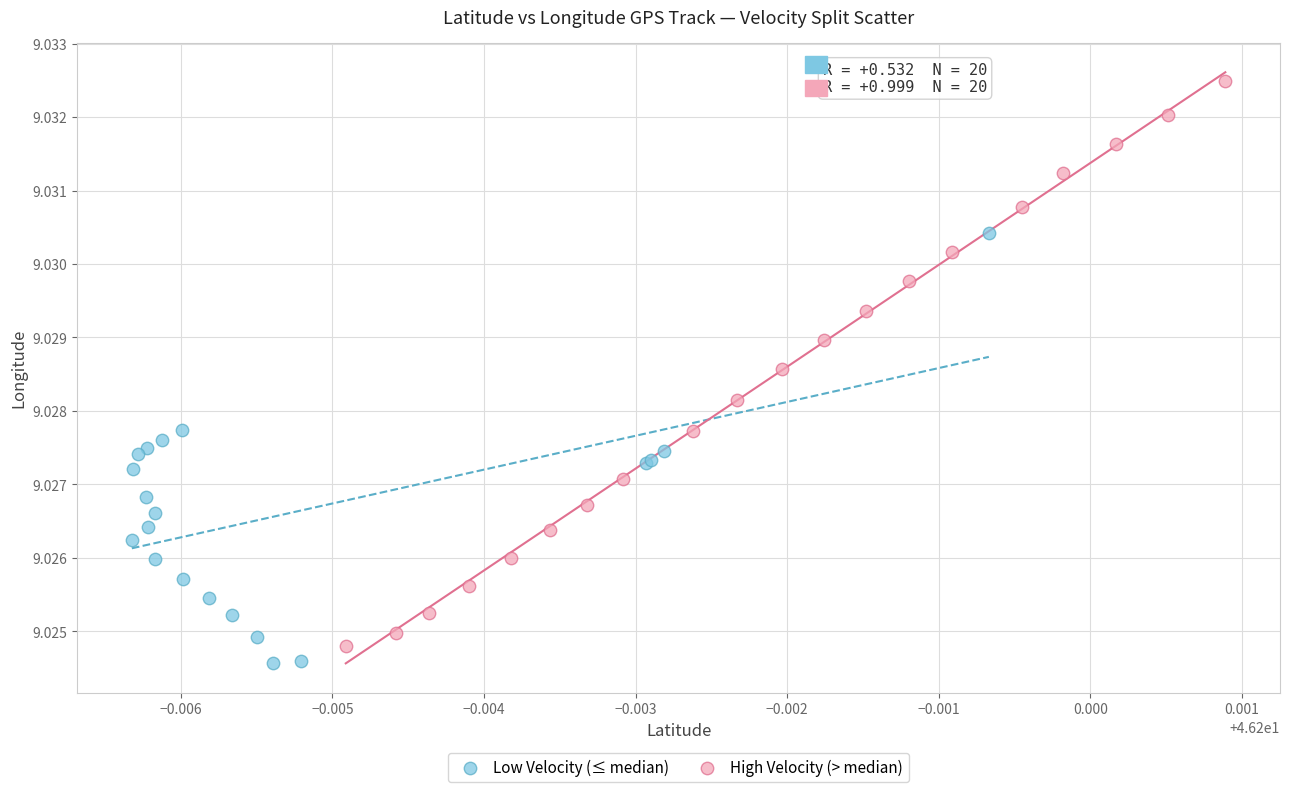

Which series reaches the maximum Y coordinate?

High Velocity (> median)